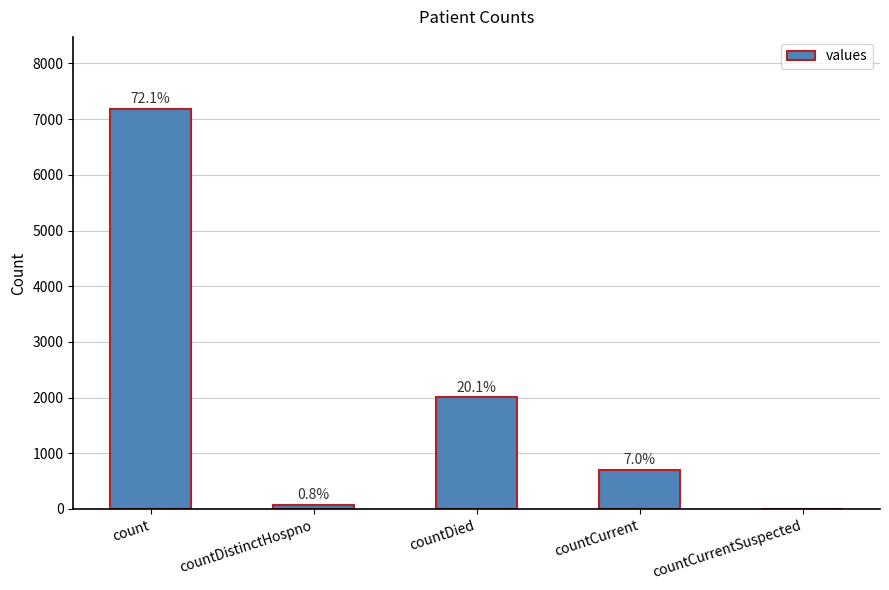

List the labels in order of value, smallest first.

countCurrentSuspected, countDistinctHospno, countCurrent, countDied, count